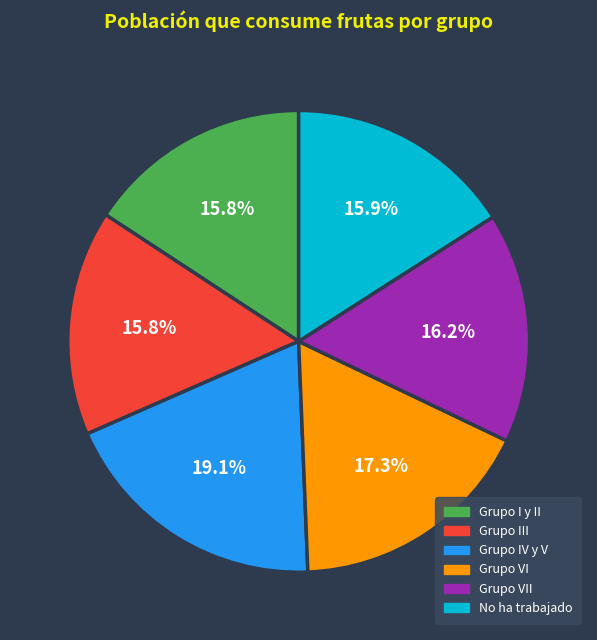

How much of the chart is everything except No ha trabajado?

84.1%